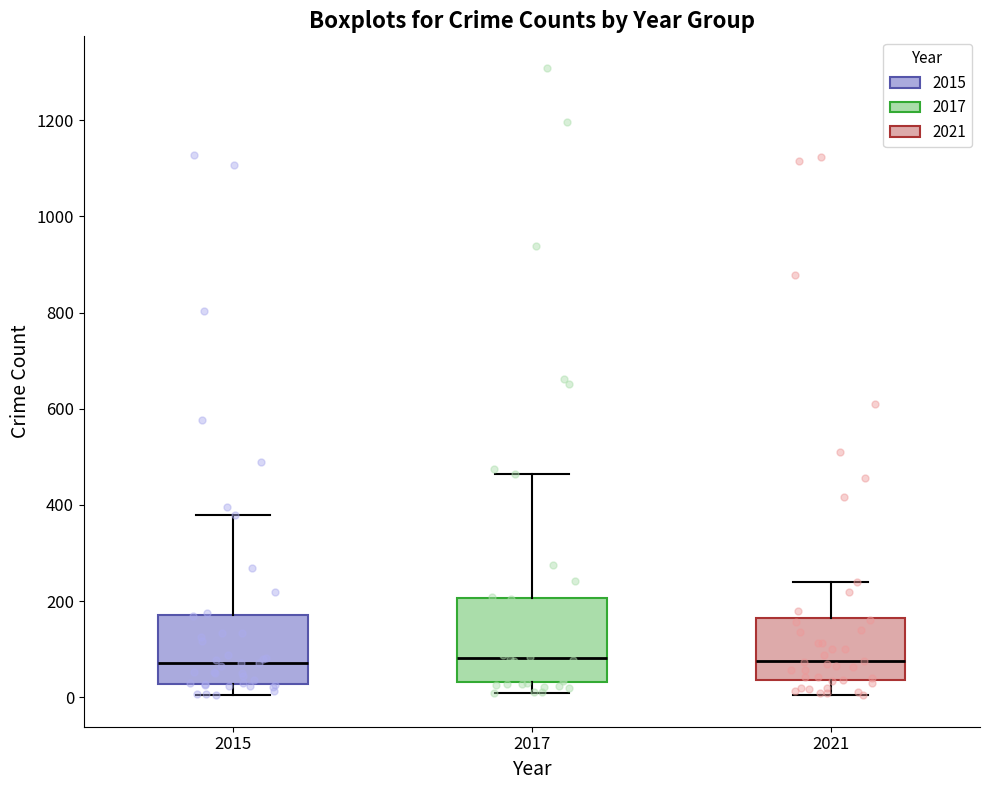

Reading left to right, transcribe this box plot: for each box, give where its median line is, the range the box spans, and where its two whiskers end, as read against the y-axis. The values are not printed on the chart, so give them approximately, as read against the axis.

2015: median 80, box 20 to 180, whiskers 0 to 380
2017: median 80, box 40 to 200, whiskers 0 to 460
2021: median 80, box 40 to 160, whiskers 0 to 240